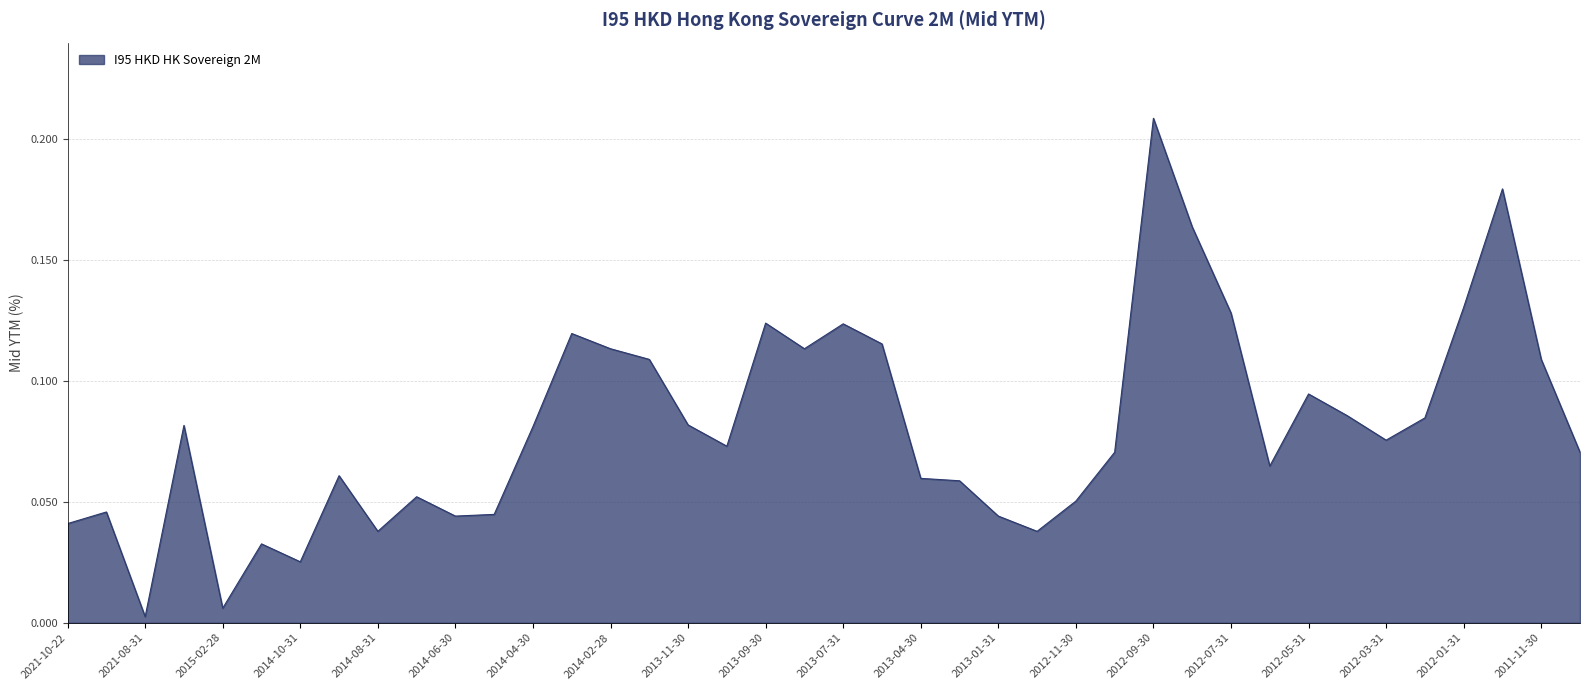

How many lines are shown in the chart?

1